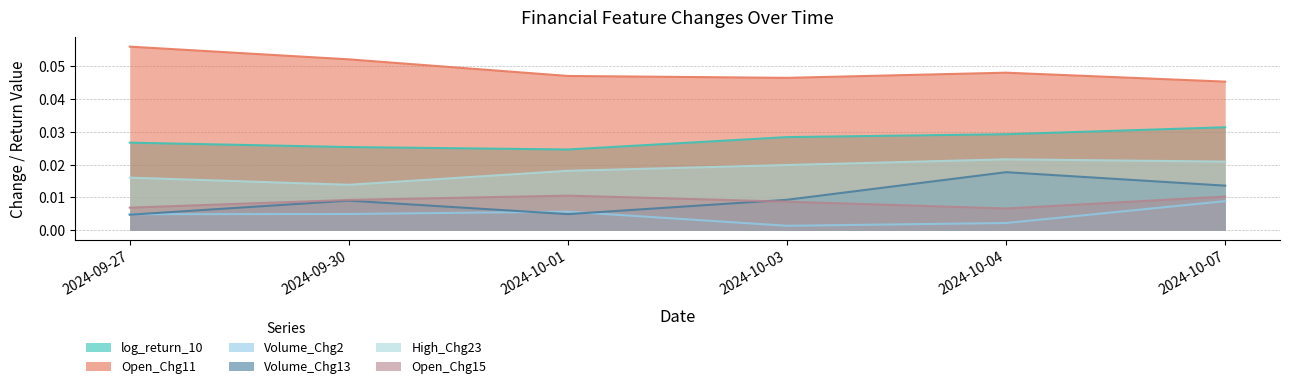

What position from the left is 2024-09-27?

1